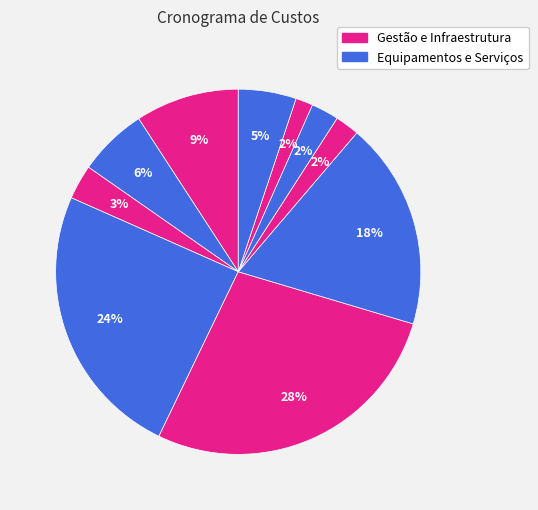

Does any single category account for the majority?

No